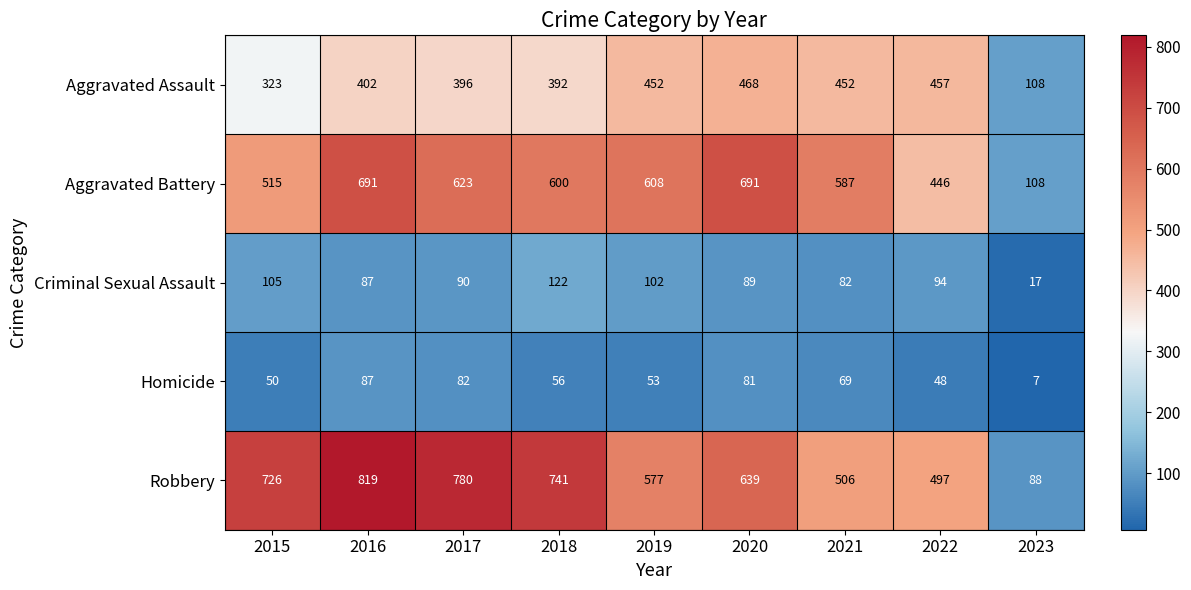

Which series has the largest range (max minus min)?

Robbery